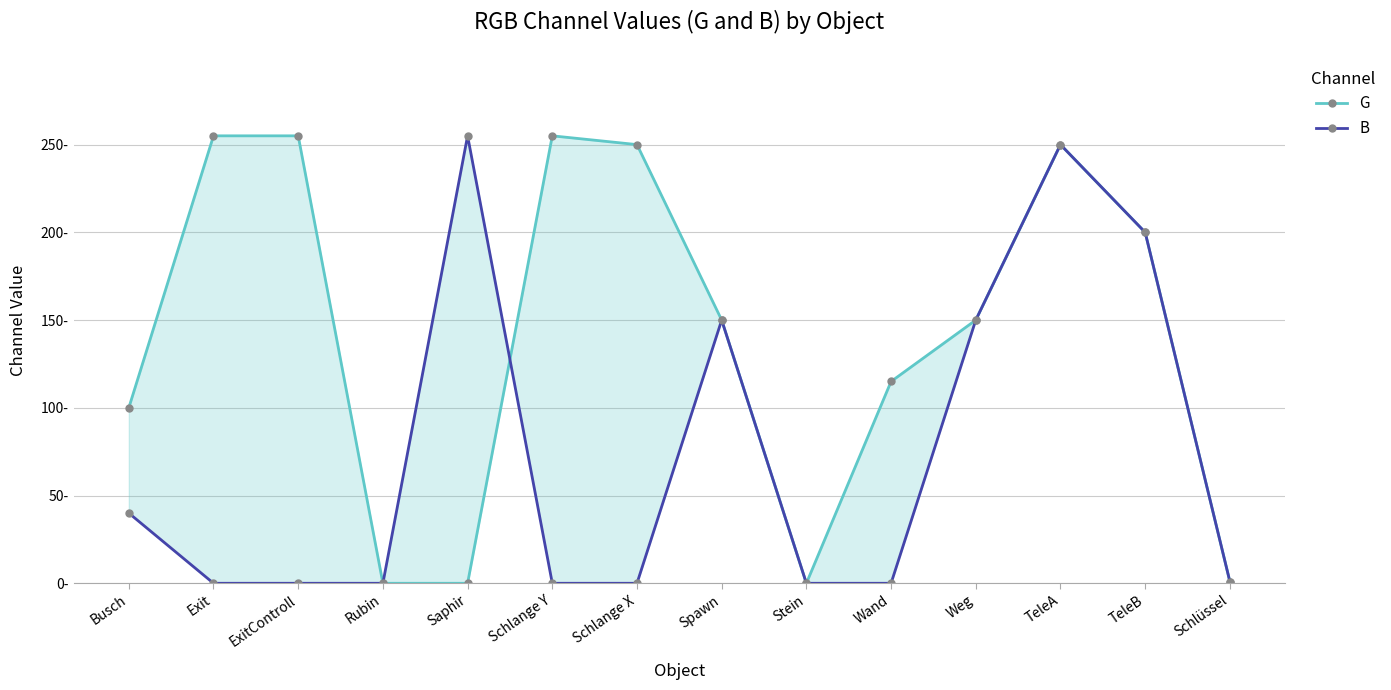

Between which two adjacent categories do G and B first intersect?

Saphir and Schlange Y